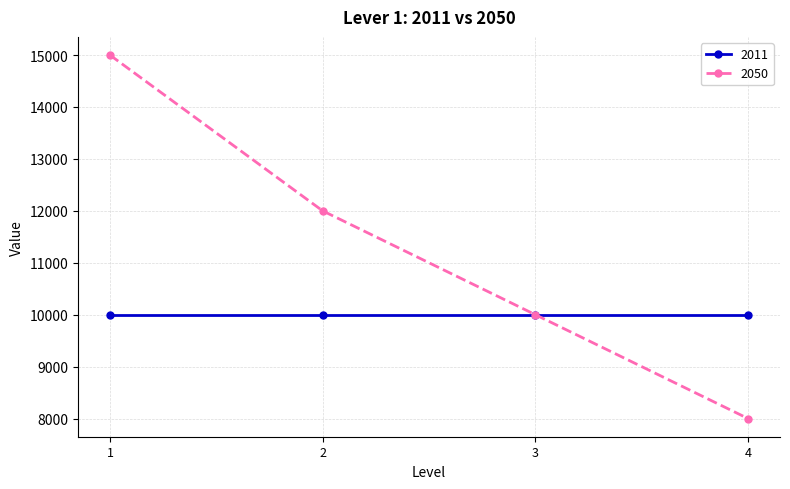

How many lines are shown in the chart?

2